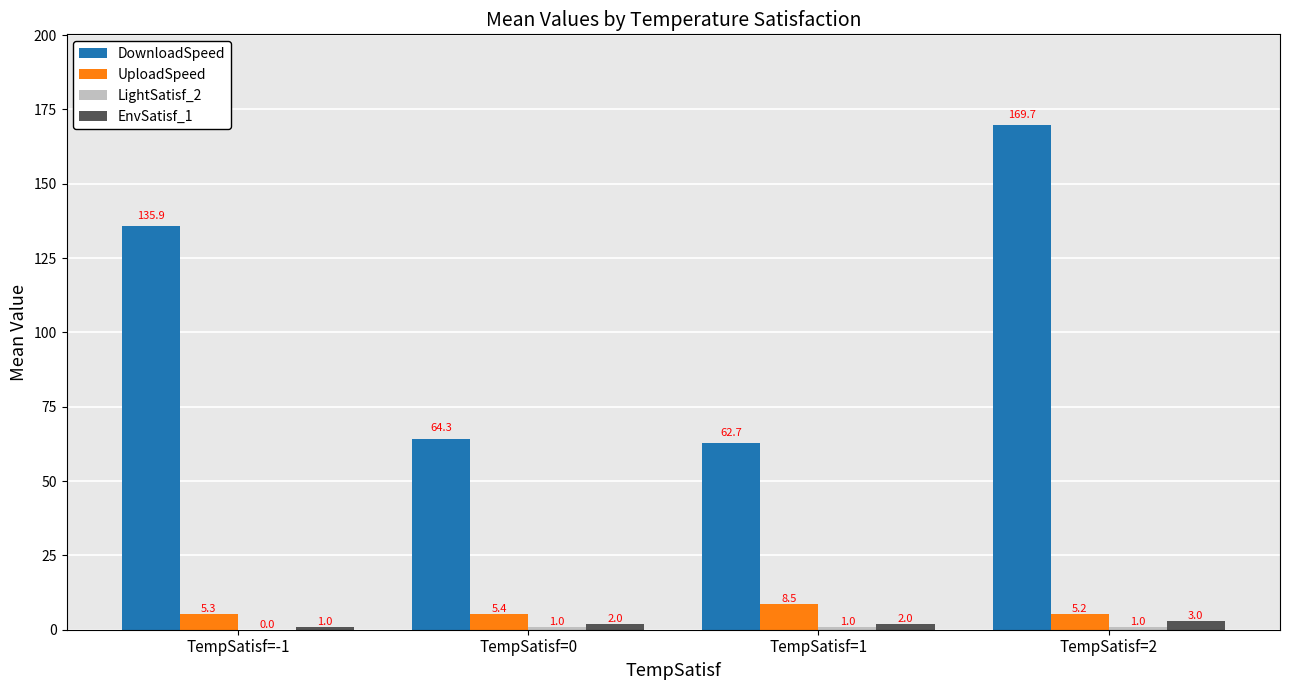

True or false: EnvSatisf_1 has a value of 2.0 at TempSatisf=1.

True